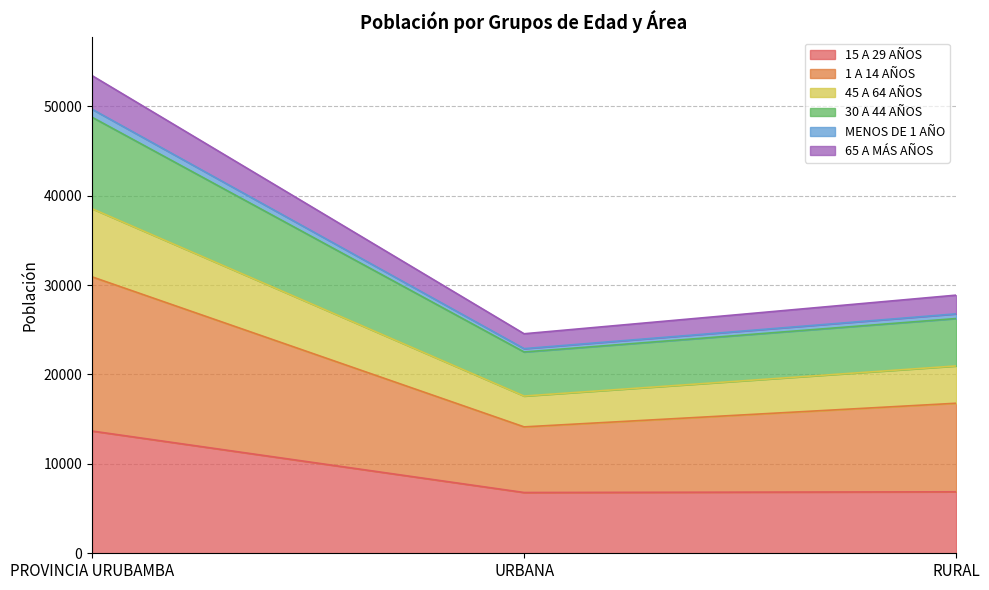

Does the chart have visible grid lines?

Yes